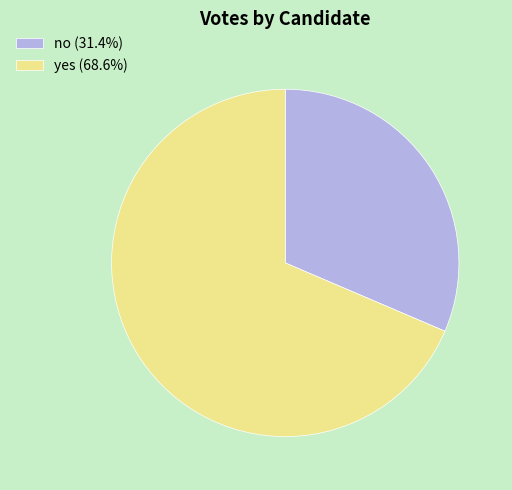

Which has a higher value, yes or no?

yes